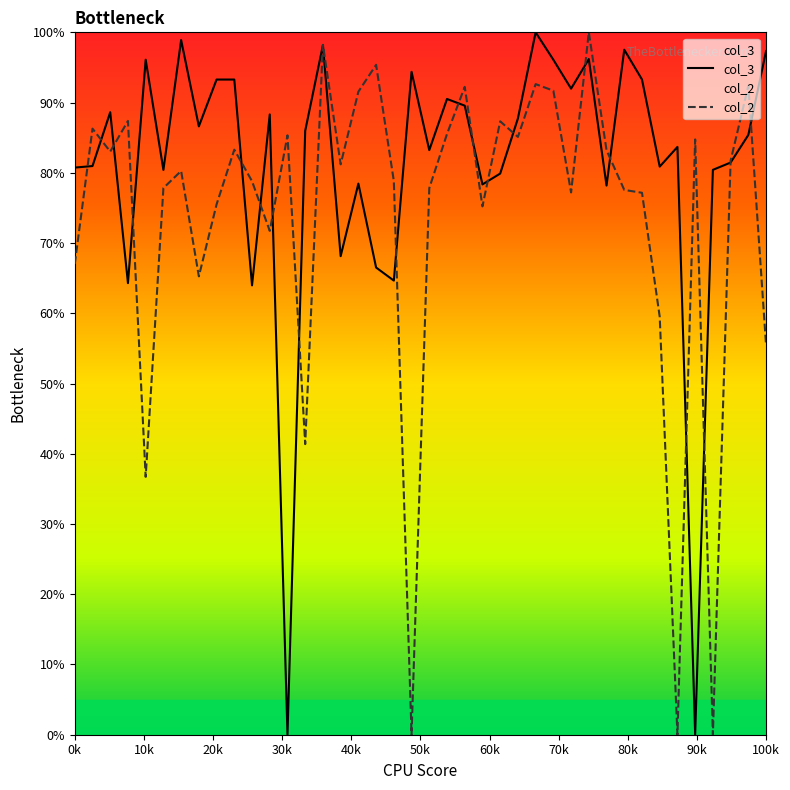

Which series has the largest total across all categories?

col_3